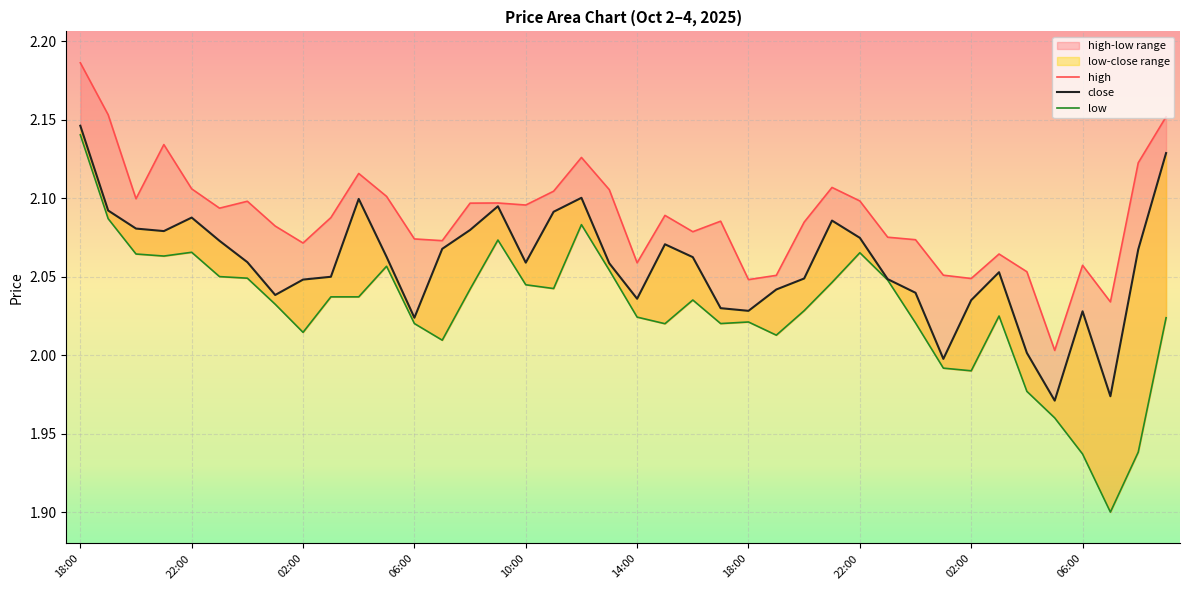

True or false: high and close cross at least once.

False